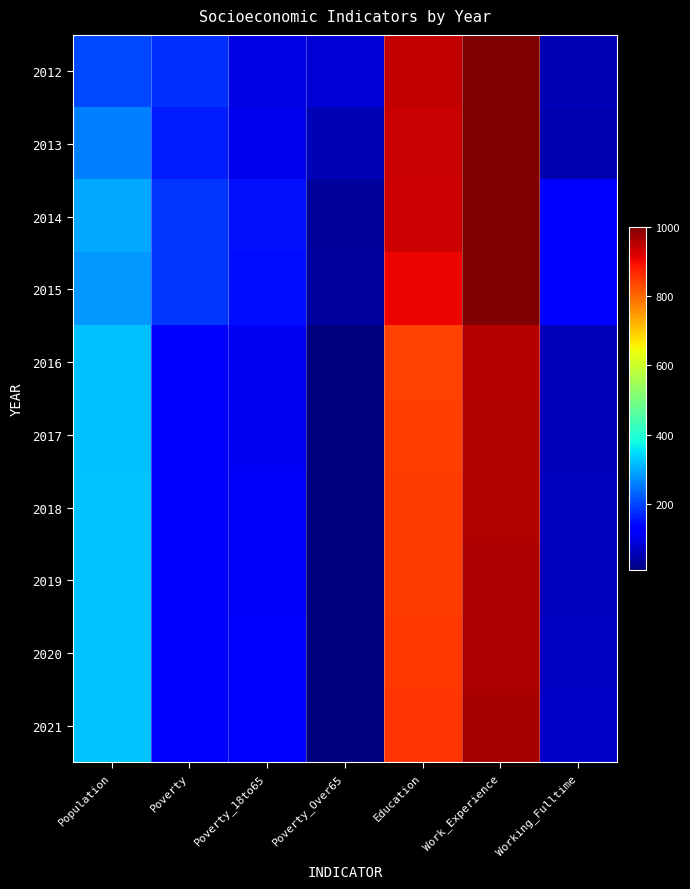

Where does the 2016 series first go above 121?

Population